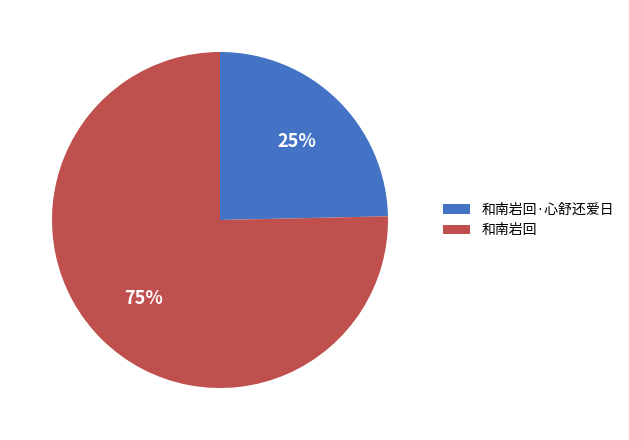

What percentage is the 和南岩回 slice, to the nearest percent?

75%